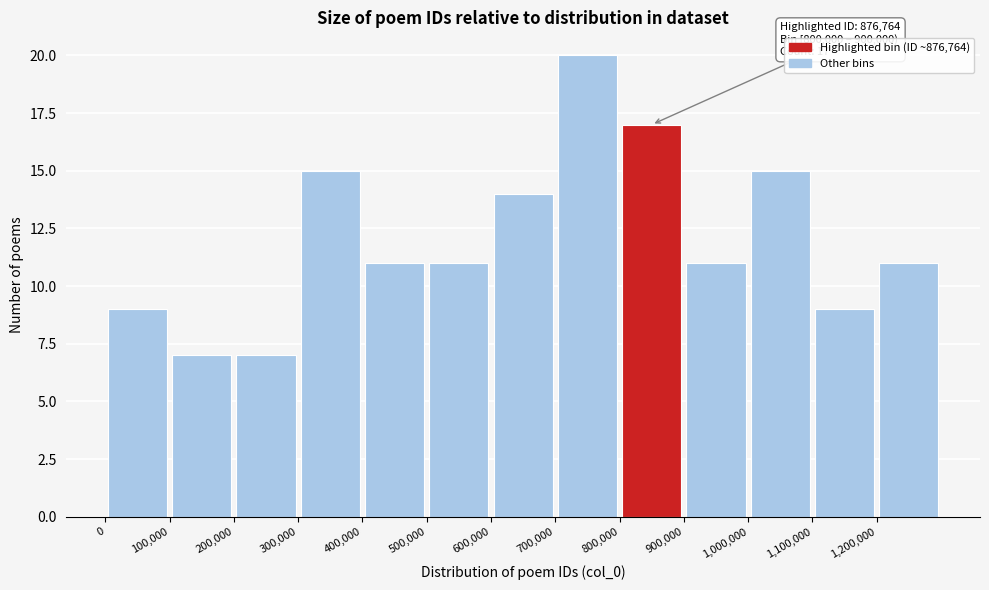

Over which range of the x-axis is the bar tallest?

700000 to 800000